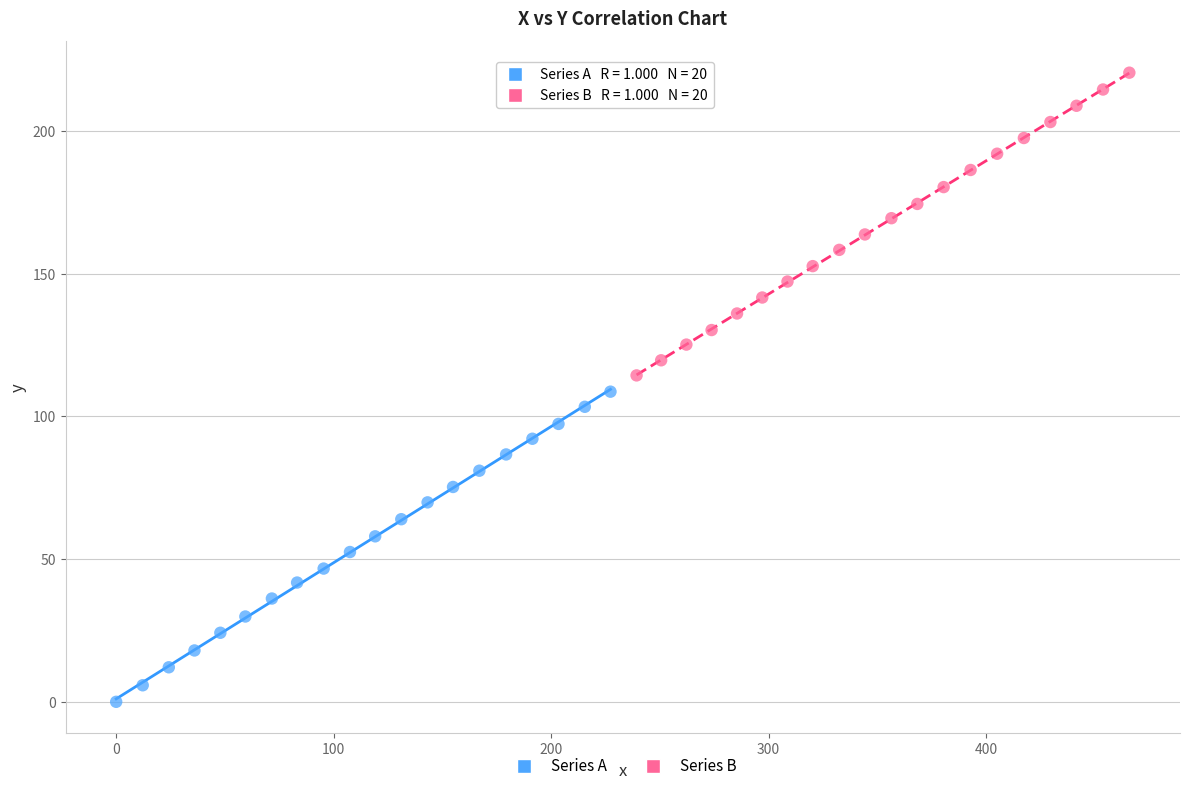

Which series has the widest spread of Y values?

Series A